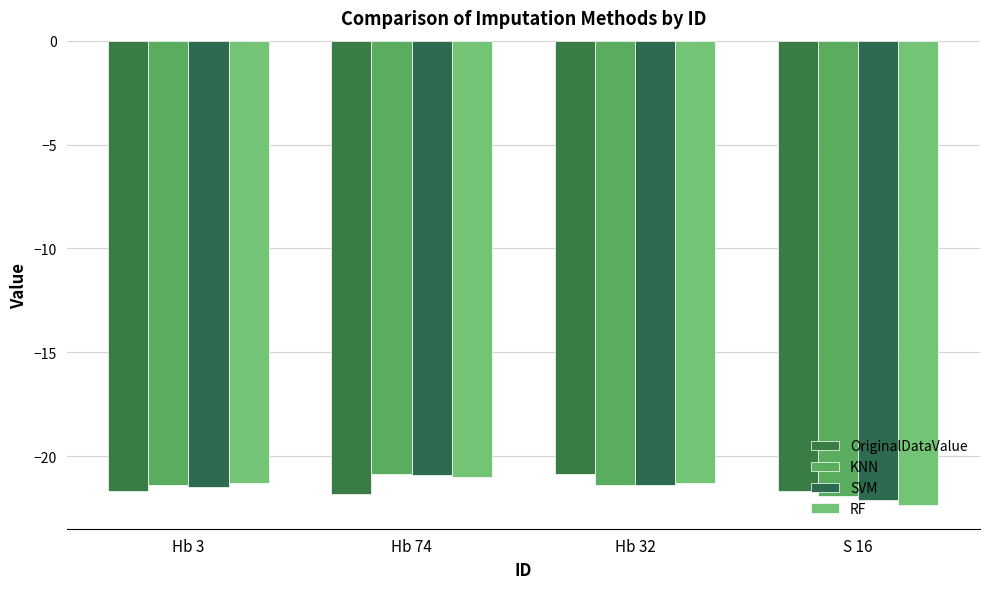

What are all the series names shown in the legend?

OriginalDataValue, KNN, SVM, RF